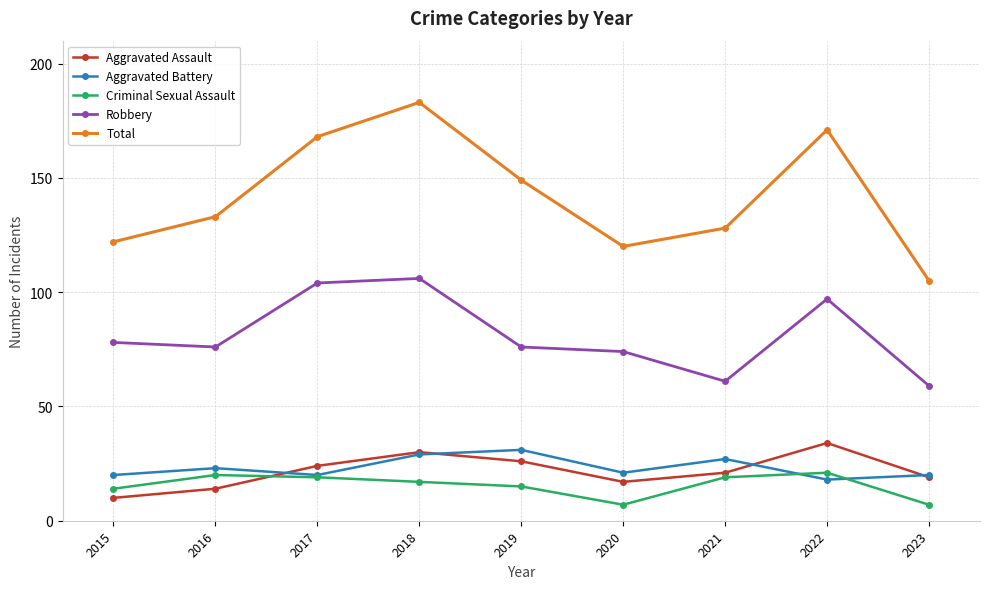

True or false: Robbery and Aggravated Assault cross at least once.

False